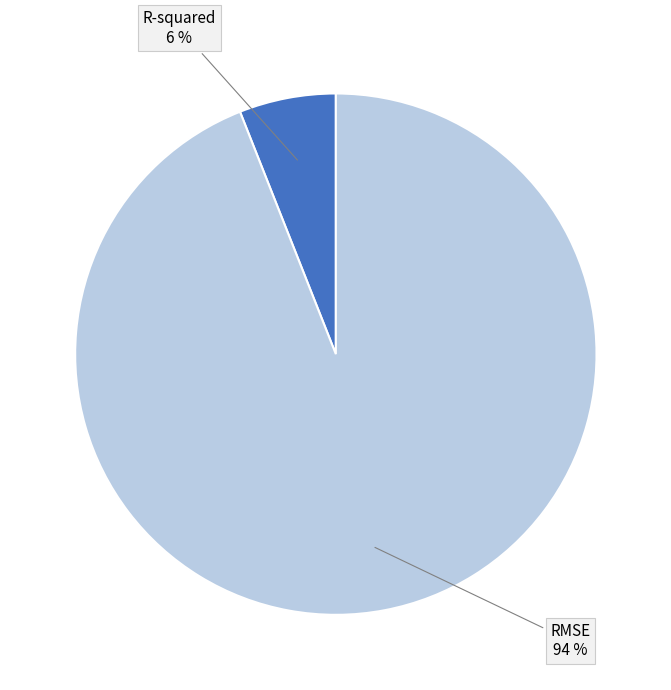

To the nearest percent, what is the difference between the largest and smallest slice percentages?

88%